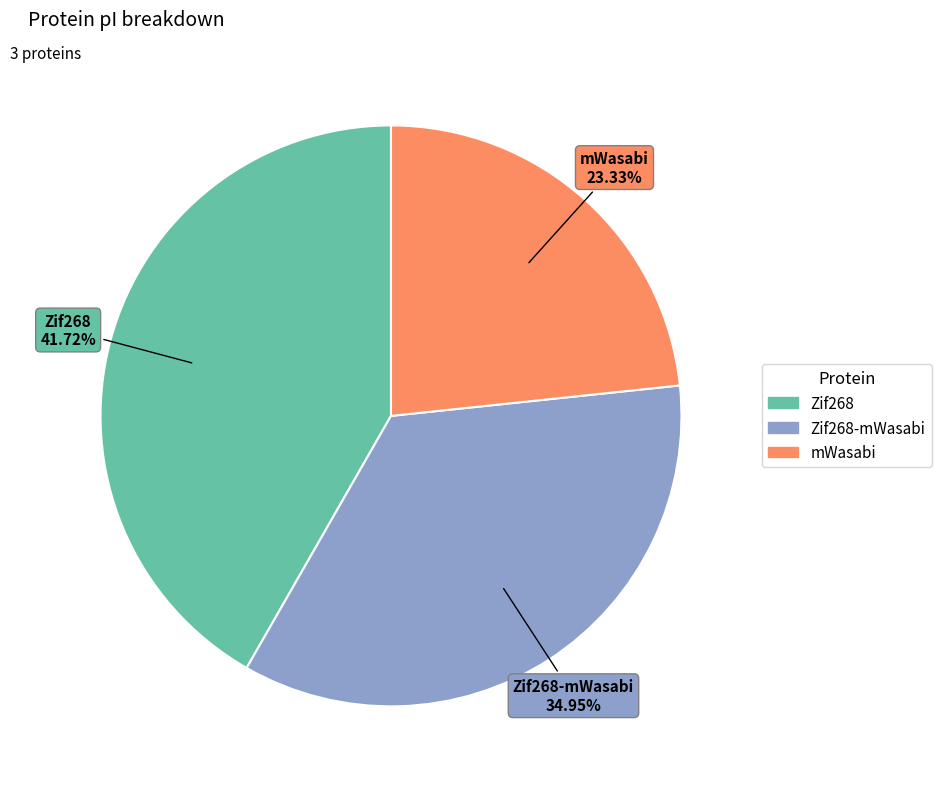

Does any single category account for the majority?

No